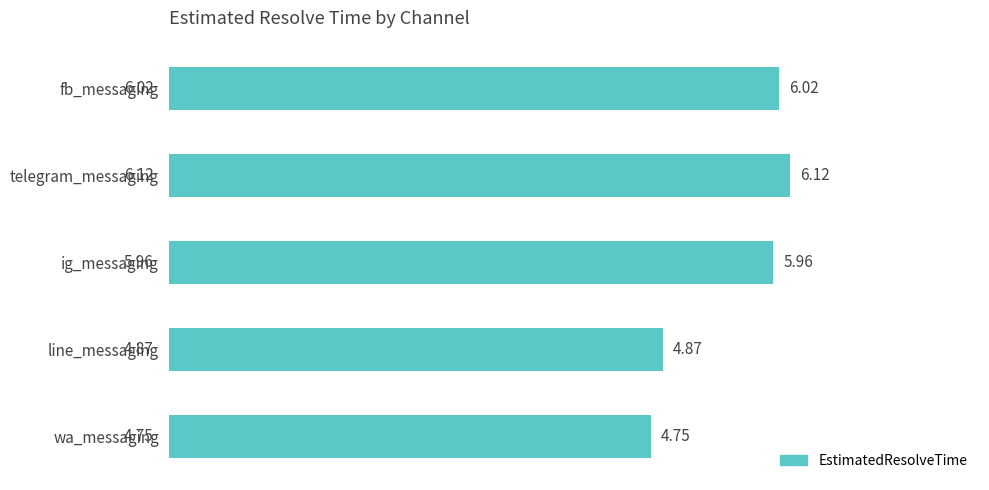

How many data points are above 5?

3